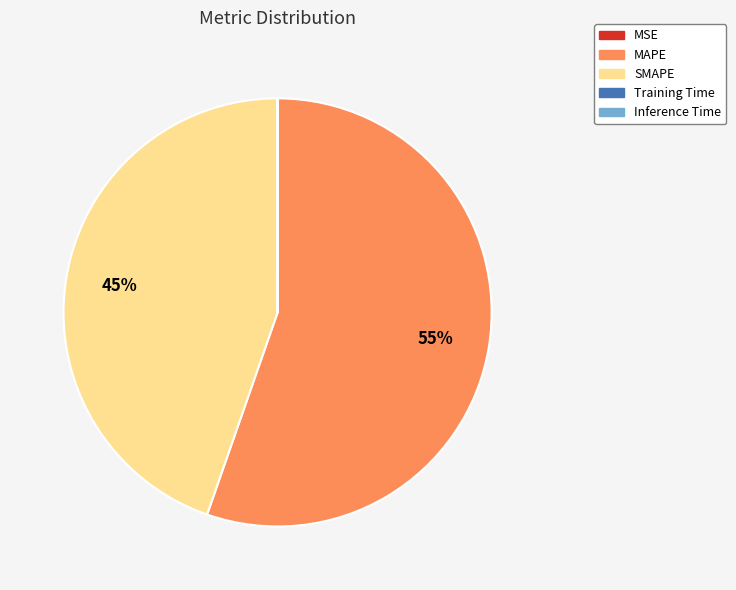

Which slice represents more than half of the pie?

MAPE